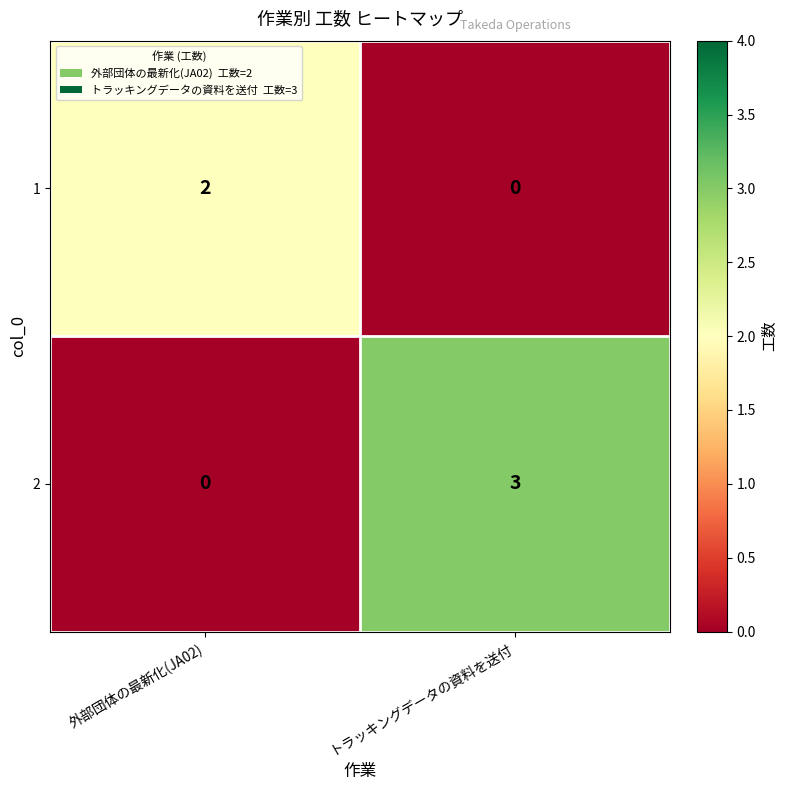

What is the spread (max minus min) of values at 外部団体の最新化(JA02)?

2